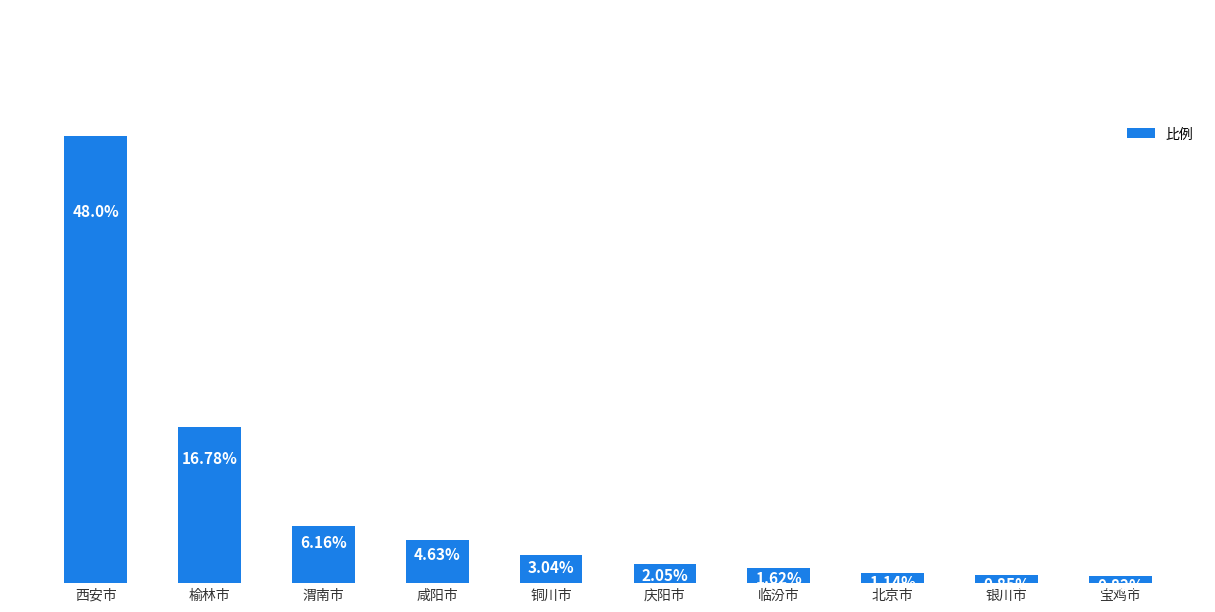

Which category has the lowest value across all series?

宝鸡市